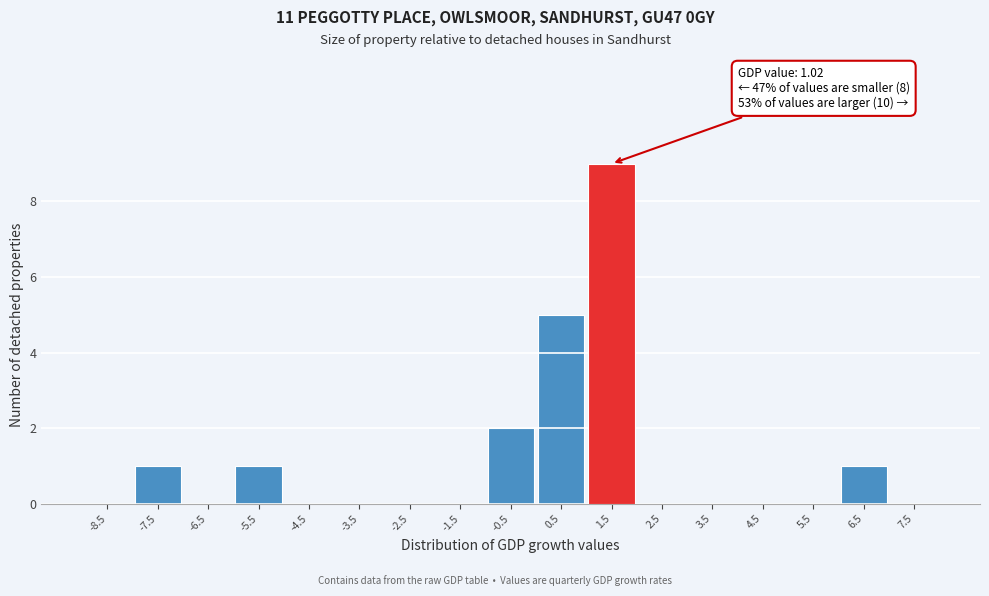

Which range on the x-axis has the tallest bar?

1 to 2